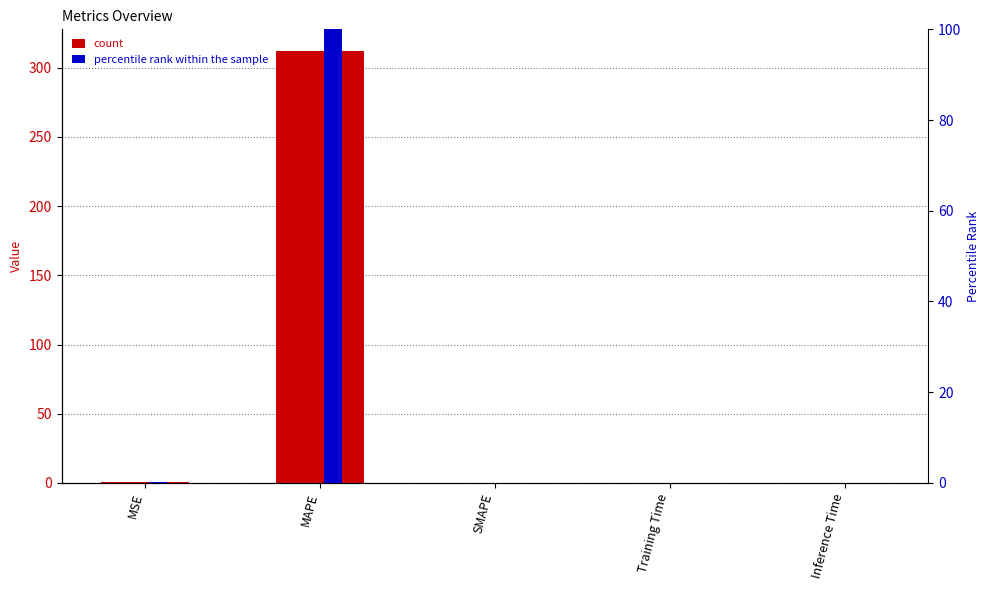

What is the label of the 3rd bar from the left?

SMAPE